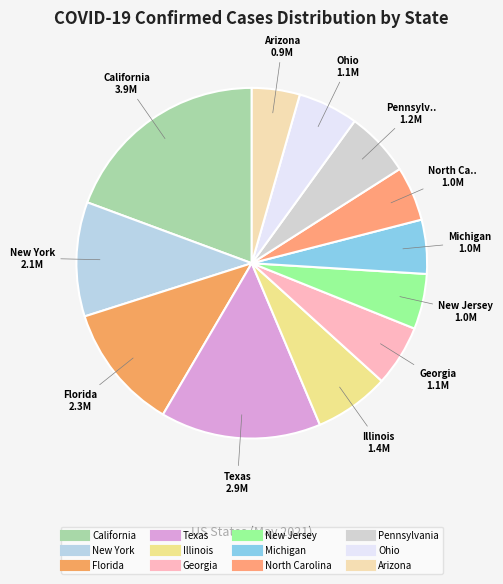

Rank the categories by value from lowest to highest.

Arizona, Michigan, North Carolina, New Jersey, Ohio, Georgia, Pennsylvania, Illinois, New York, Florida, Texas, California